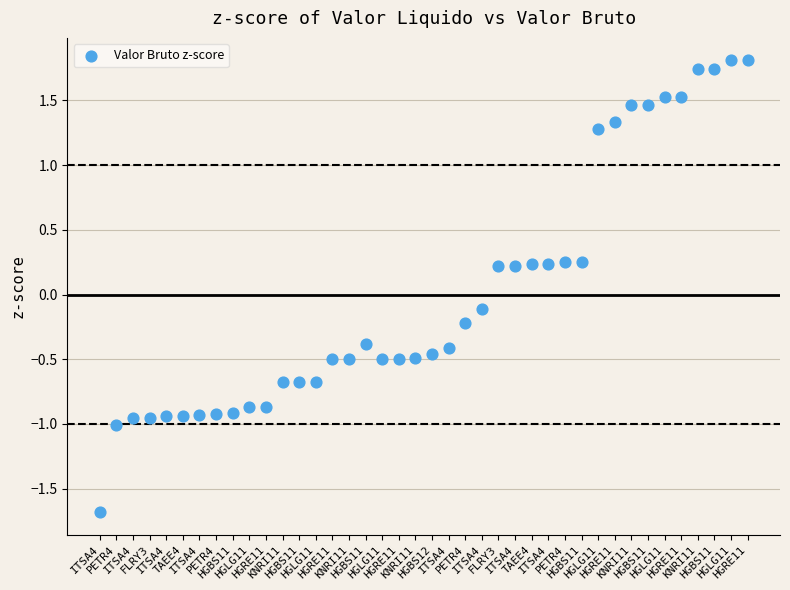

What is the range of Y values (max minus min)?

3.5